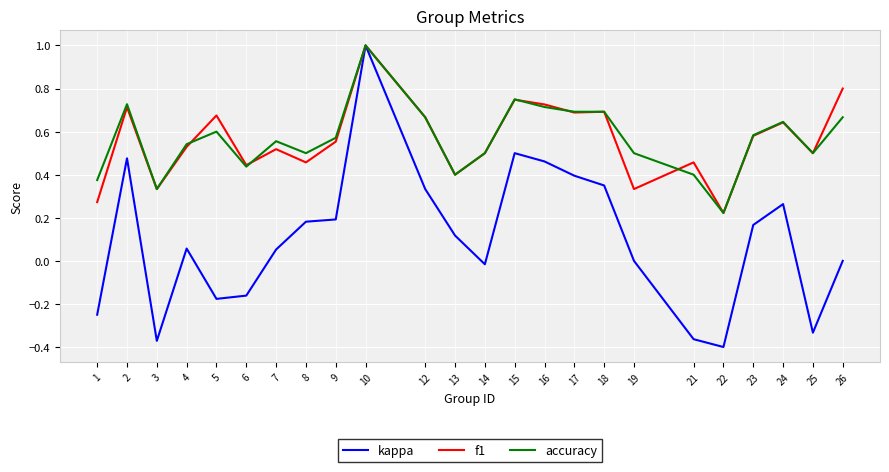

Is the value of accuracy at 15 greater than the value of f1 at 13?

Yes